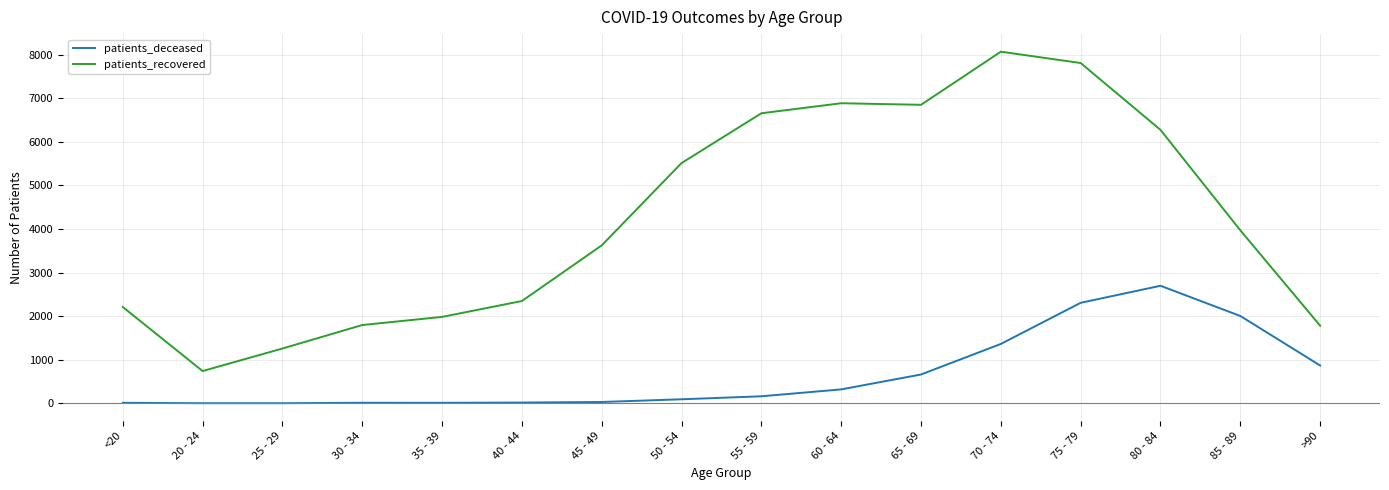

True or false: patients_deceased and patients_recovered intersect in this chart.

False